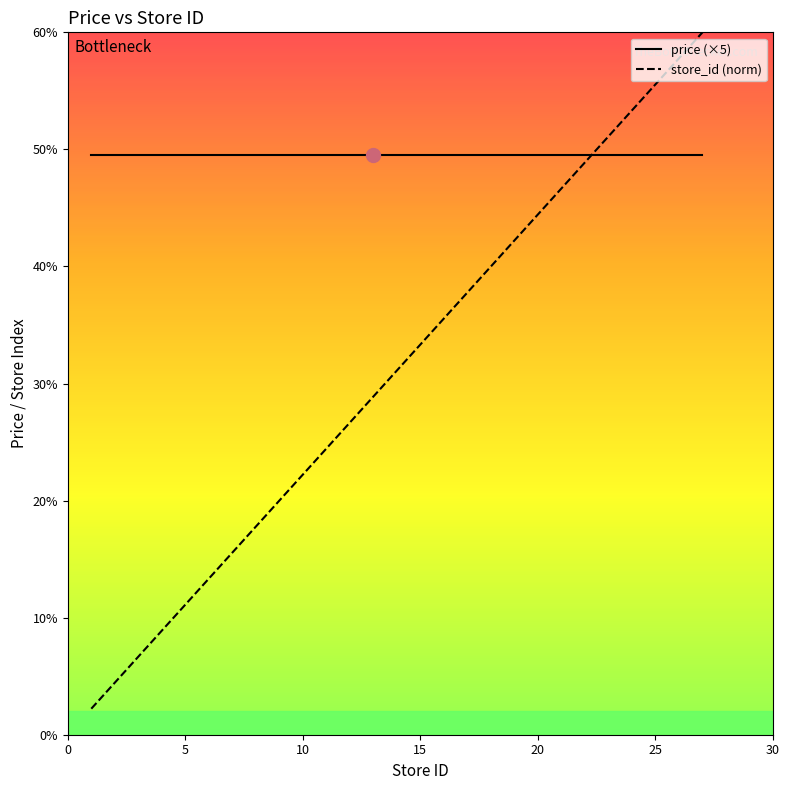

What are all the series names shown in the legend?

price (×5), store_id (norm)